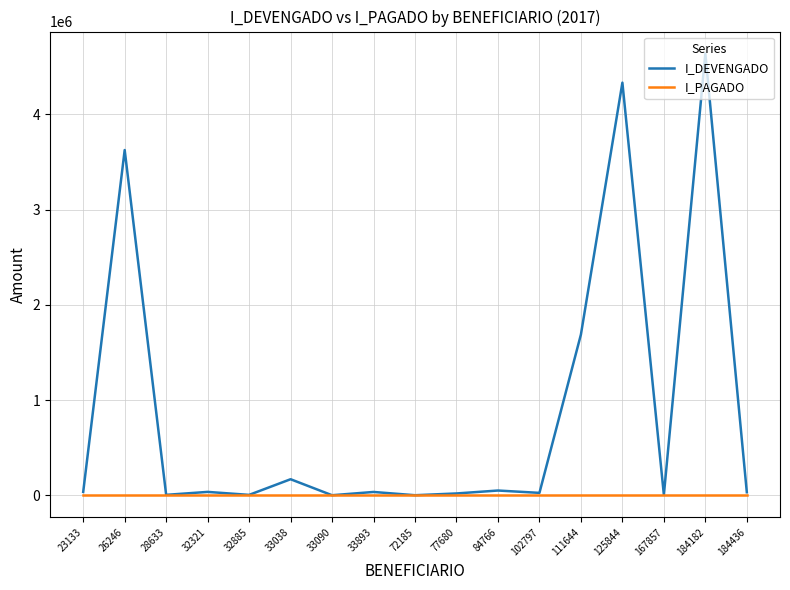

Is the value of I_PAGADO at 26246 greater than the value of I_DEVENGADO at 184182?

No